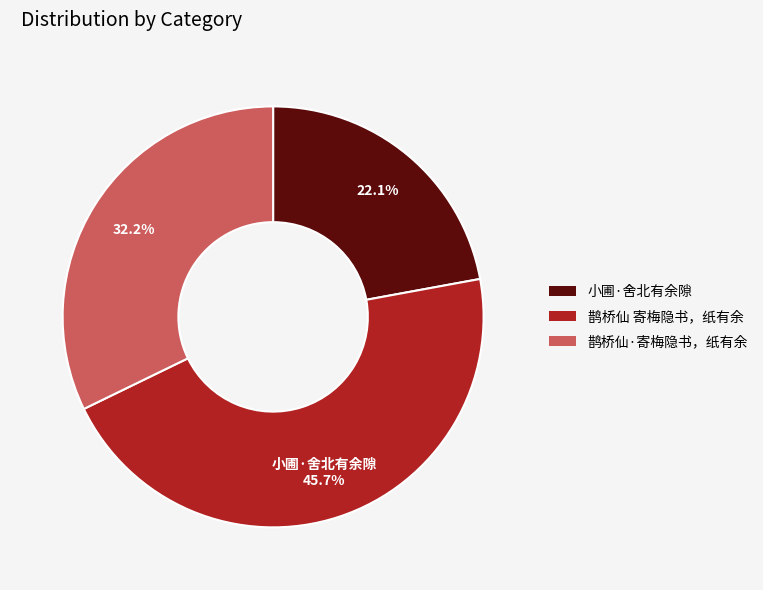

Does any single category account for the majority?

No